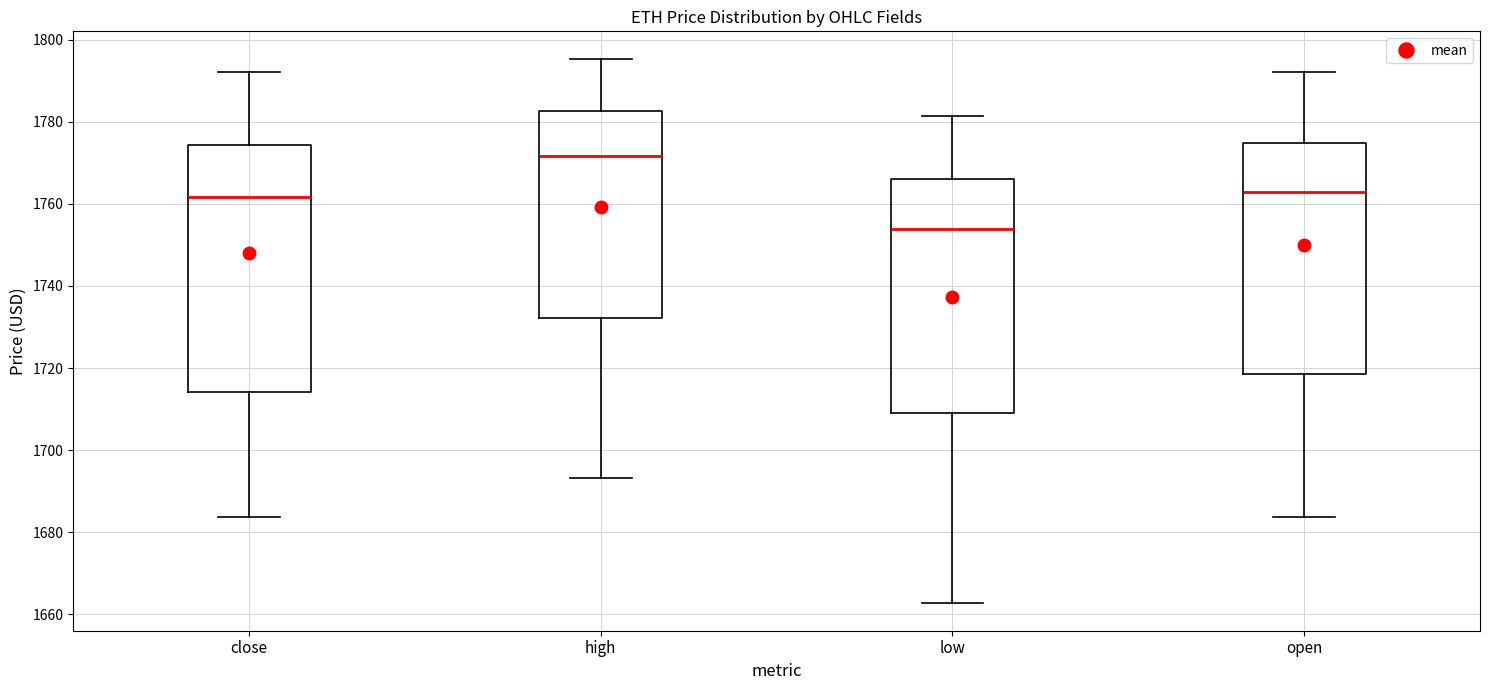

Which box has the lowest median line?

low